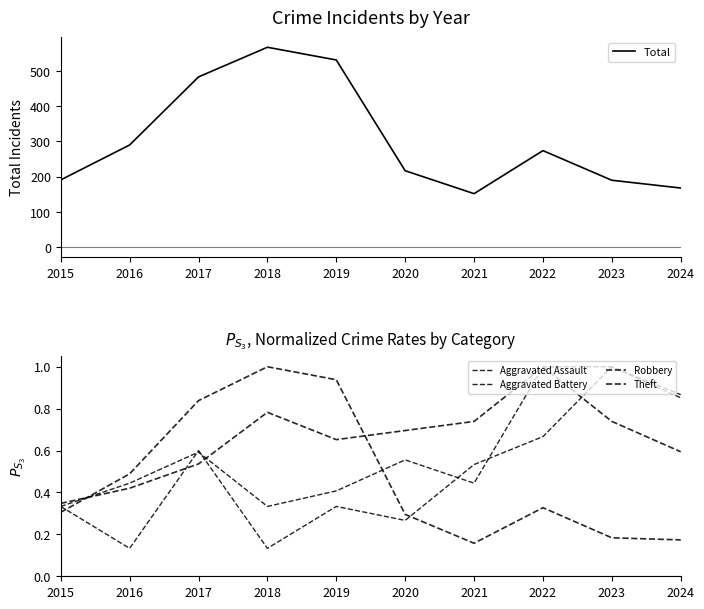

Reading left to right, extract all data points from this chart.

Total: 2015=191.0	2016=290.0	2017=483.0	2018=567.0	2019=531.0	2020=217.0	2021=152.0	2022=274.0	2023=190.0	2024=168.0
Aggravated Assault: 2015=0.3	2016=0.1	2017=0.6	2018=0.1	2019=0.3	2020=0.3	2021=0.5	2022=0.7	2023=1.0	2024=0.9
Aggravated Battery: 2015=0.3	2016=0.4	2017=0.6	2018=0.3	2019=0.4	2020=0.6	2021=0.4	2022=1.0	2023=1.0	2024=0.9
Robbery: 2015=0.3	2016=0.4	2017=0.5	2018=0.8	2019=0.7	2020=0.7	2021=0.7	2022=1.0	2023=0.7	2024=0.6
Theft: 2015=0.3	2016=0.5	2017=0.8	2018=1.0	2019=0.9	2020=0.3	2021=0.2	2022=0.3	2023=0.2	2024=0.2